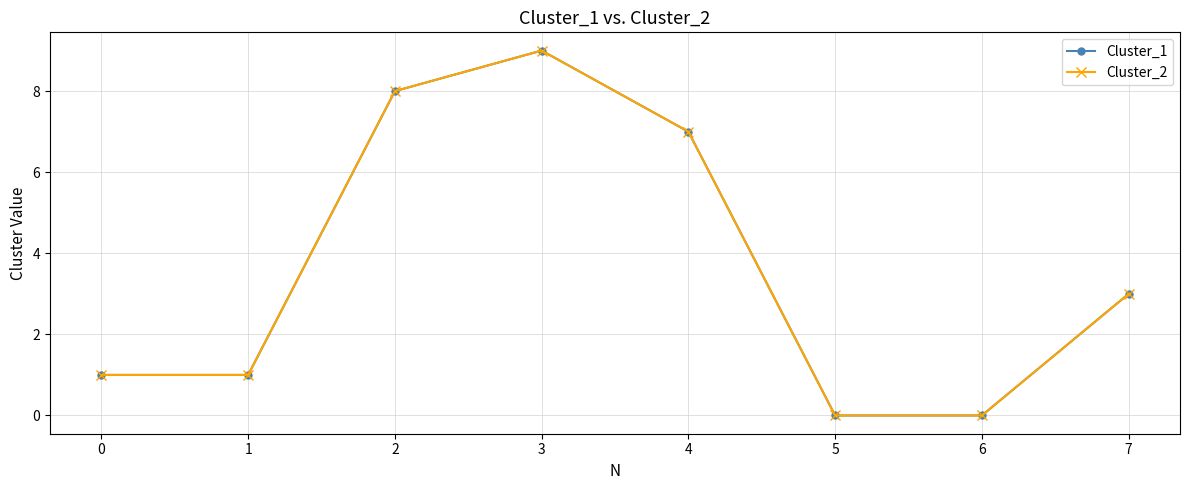

Does the chart have visible grid lines?

Yes